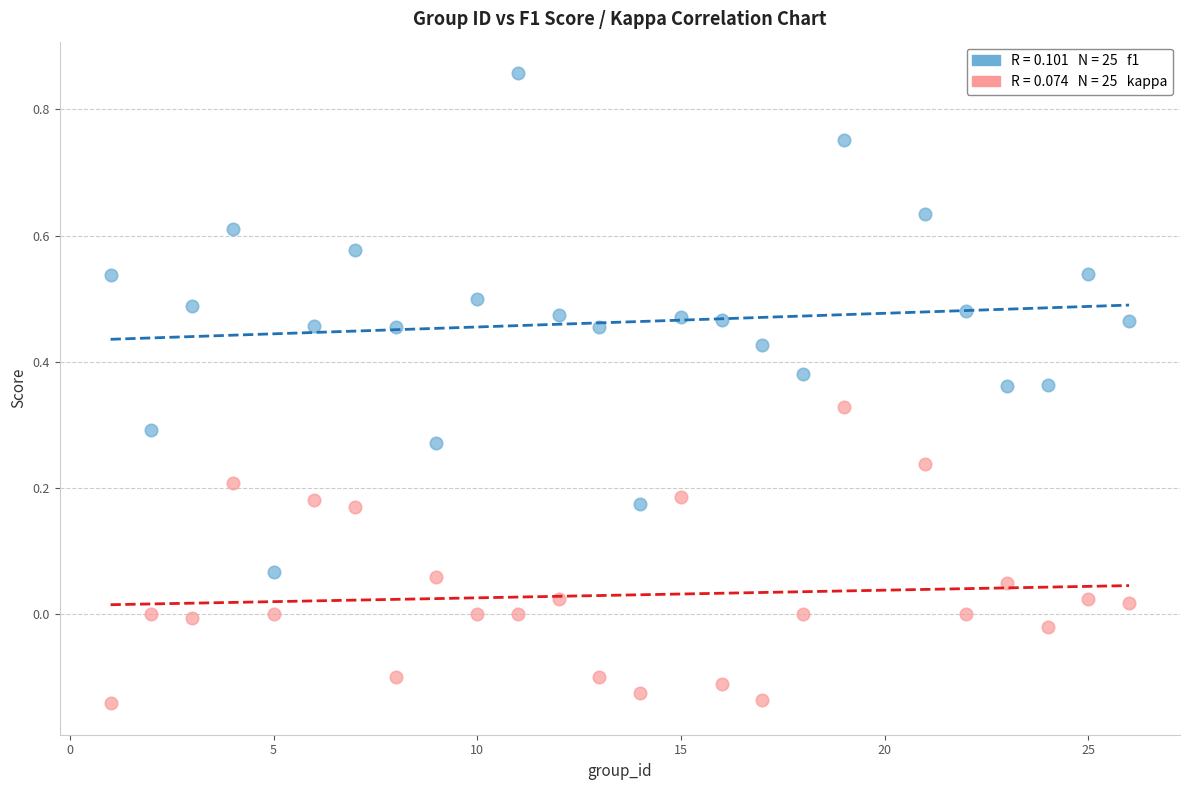

Across all data points, what is the range of Y values (max minus min)?

1.0